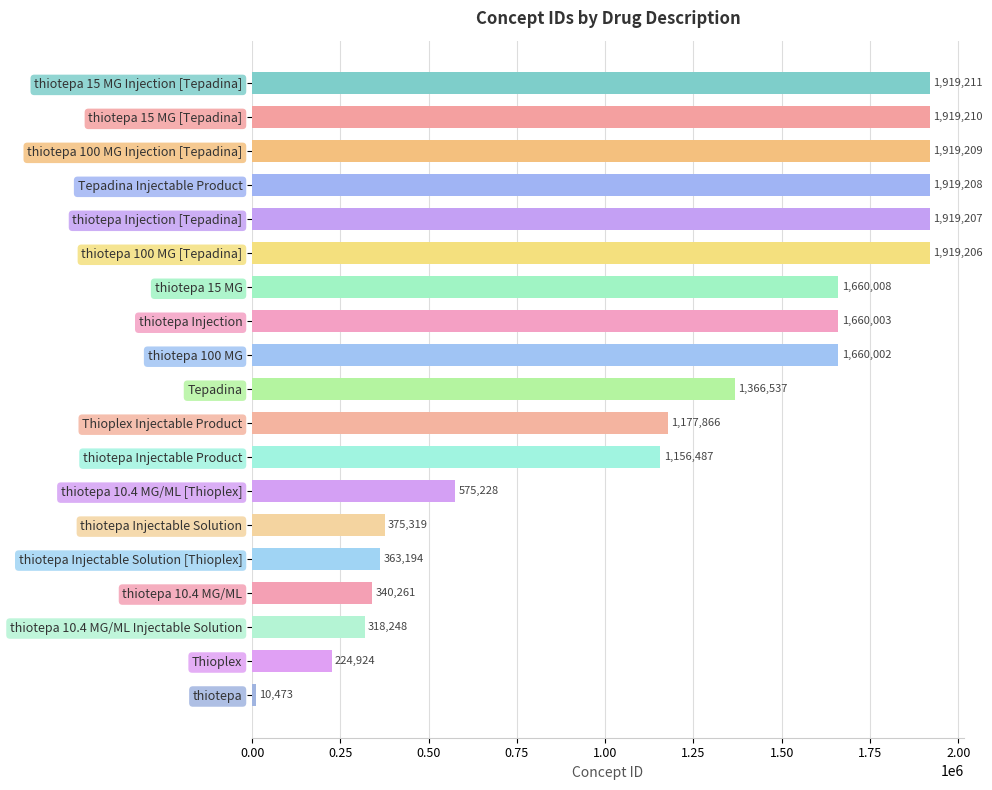

What is the difference between the maximum and minimum values?

1908738